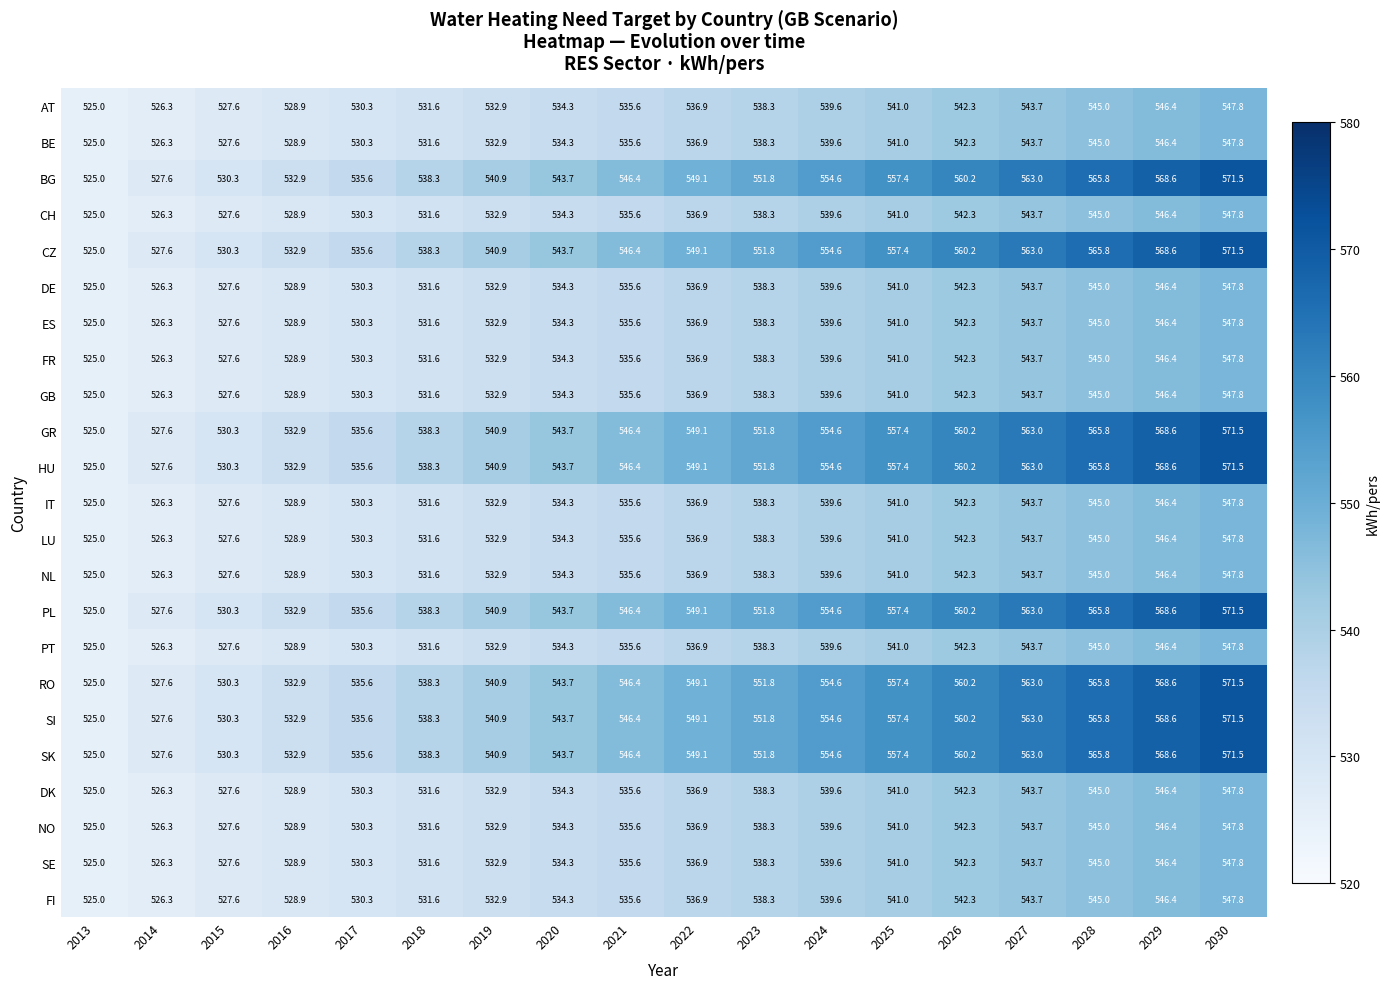

At which label is CZ closest to 548?

2022